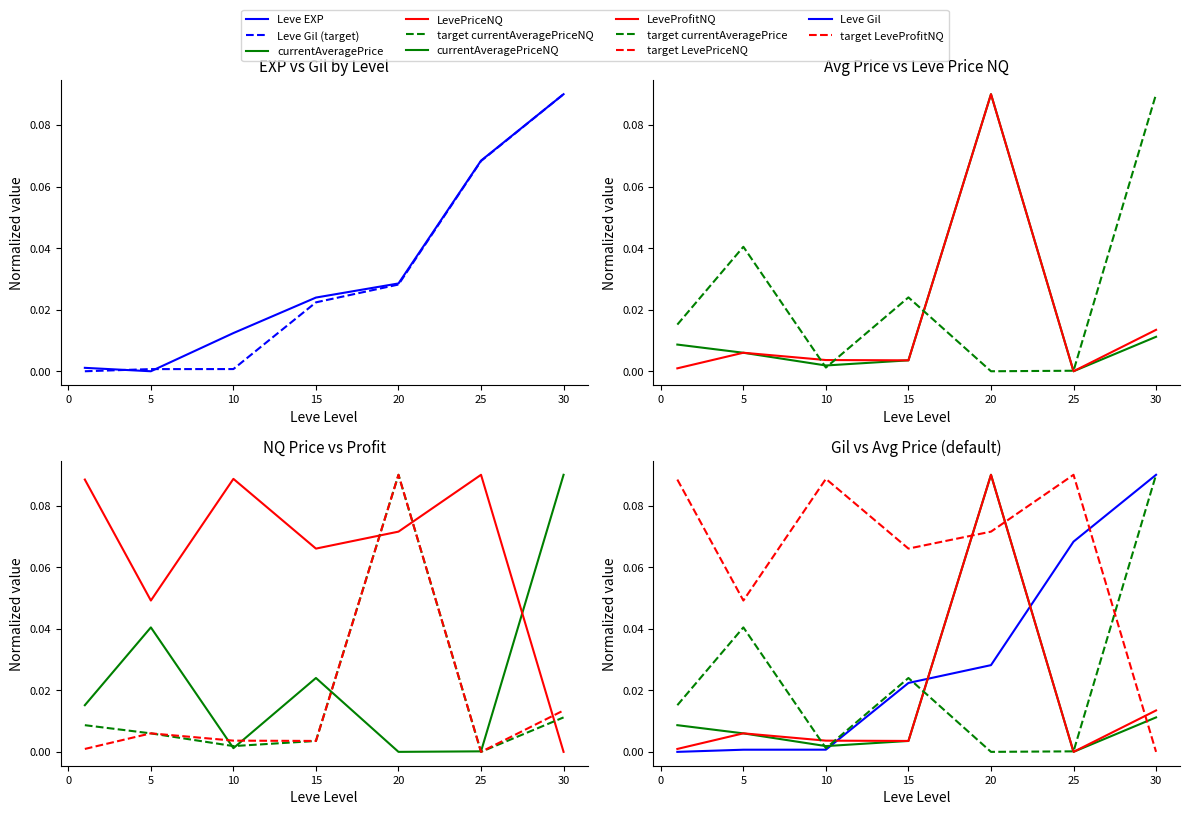

Which has a higher value, 15 or 10?

15